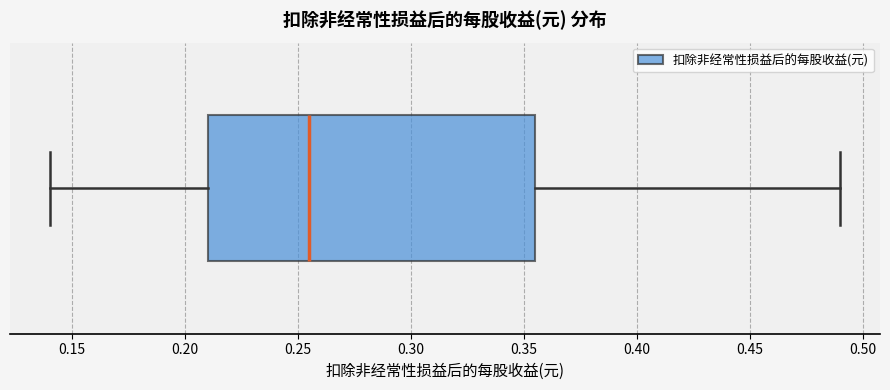

Transcribe this box plot: give where the median line is, the range the box spans, and where the two whiskers end, as read against the x-axis. The values are not printed on the chart, so give them approximately, as read against the axis.

median 0.255, box 0.210 to 0.355, whiskers 0.140 to 0.490